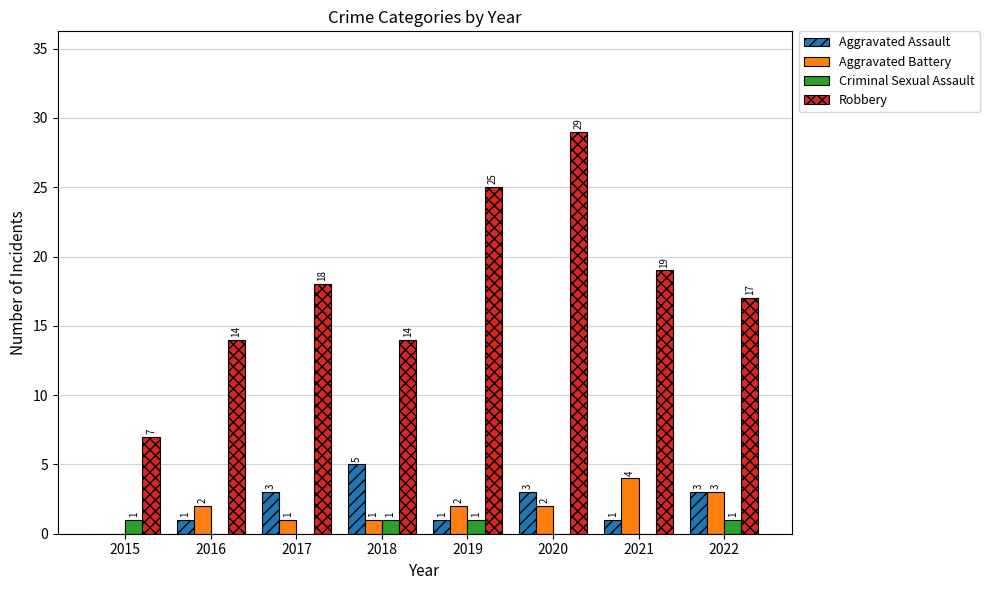

How many series are shown in this chart?

4